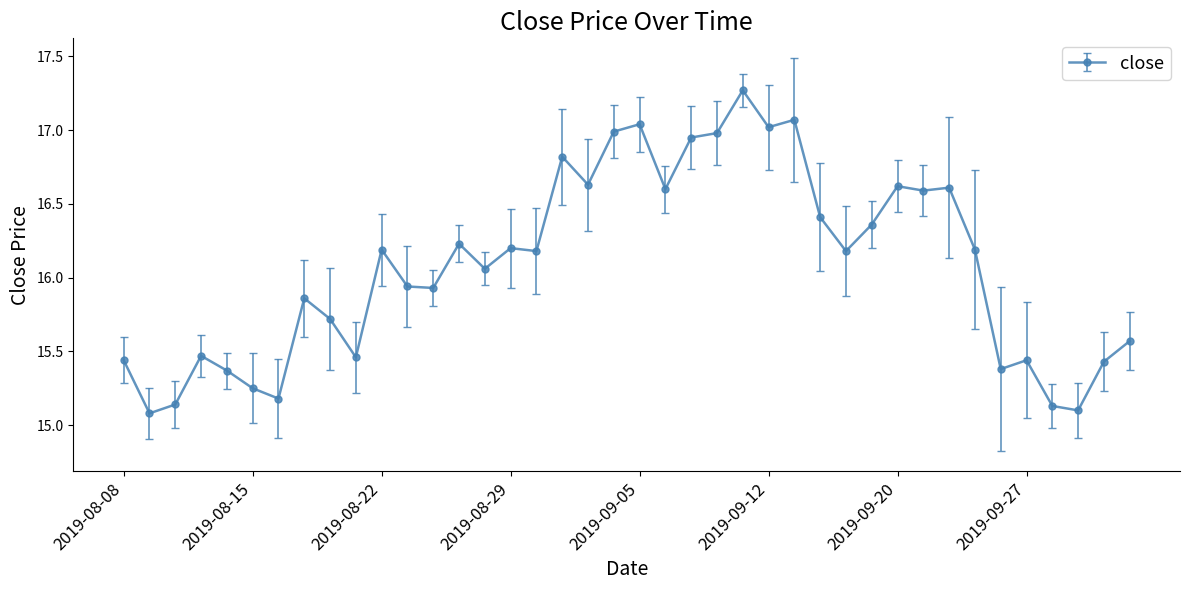

True or false: there are more than 0 points higher than both neighbors.

True